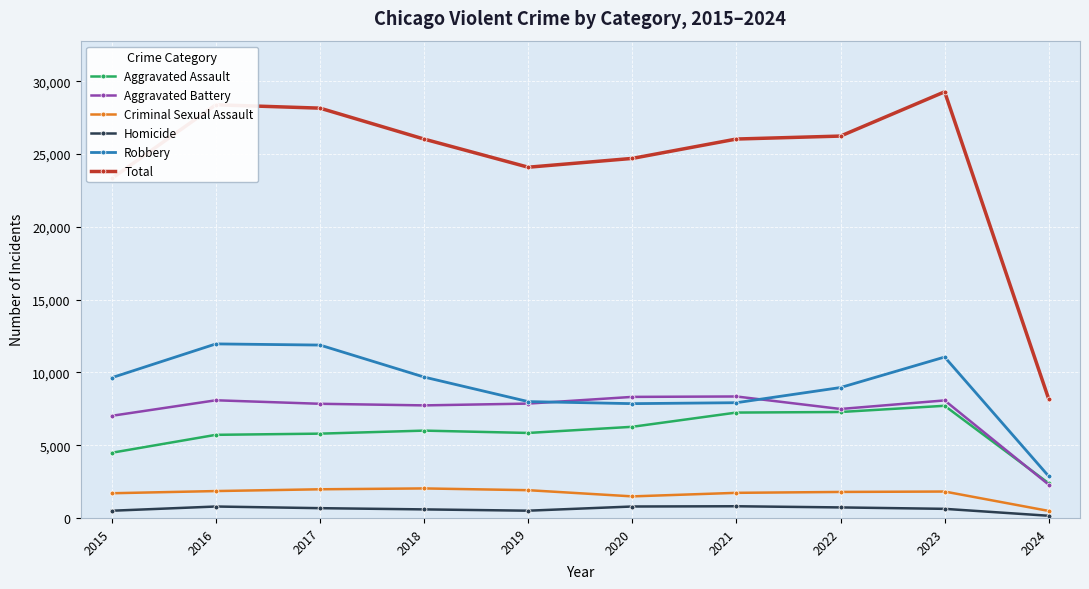

Is the value of Robbery at 2022 greater than the value of Total at 2022?

No